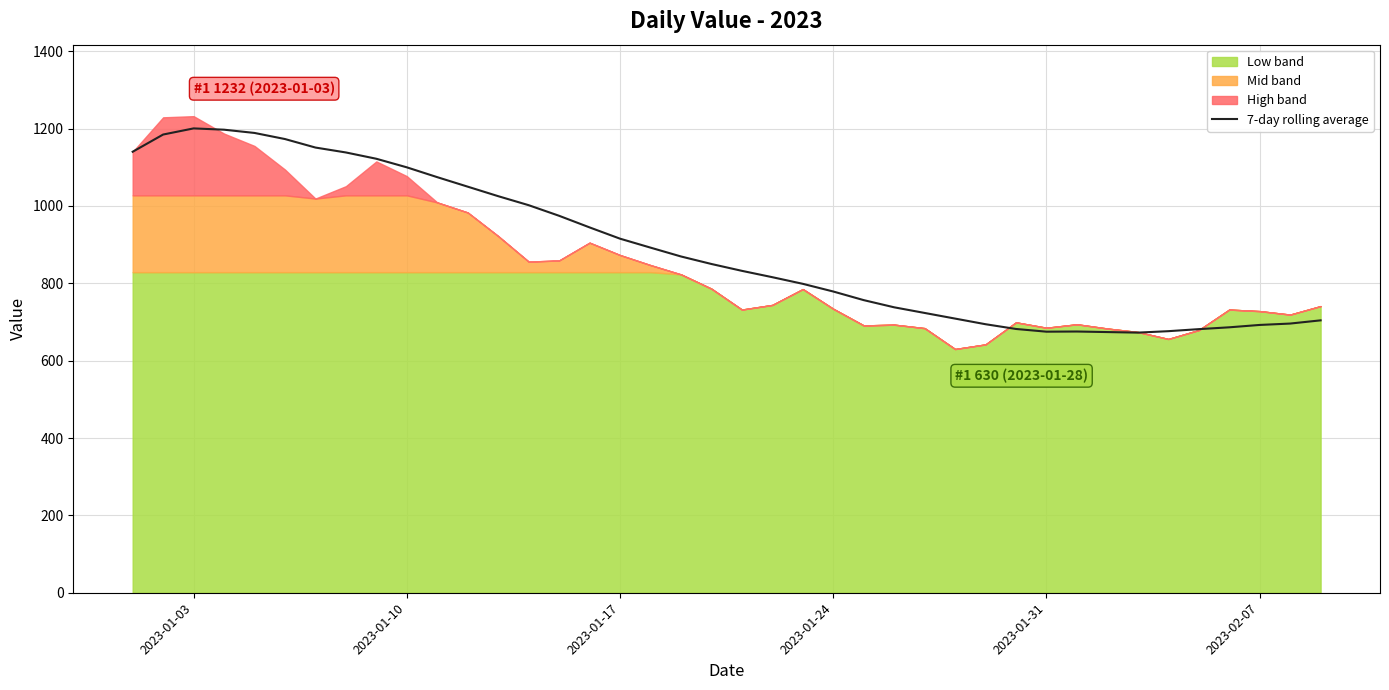

What is the highest value of the 7-day rolling average series?

1200.3